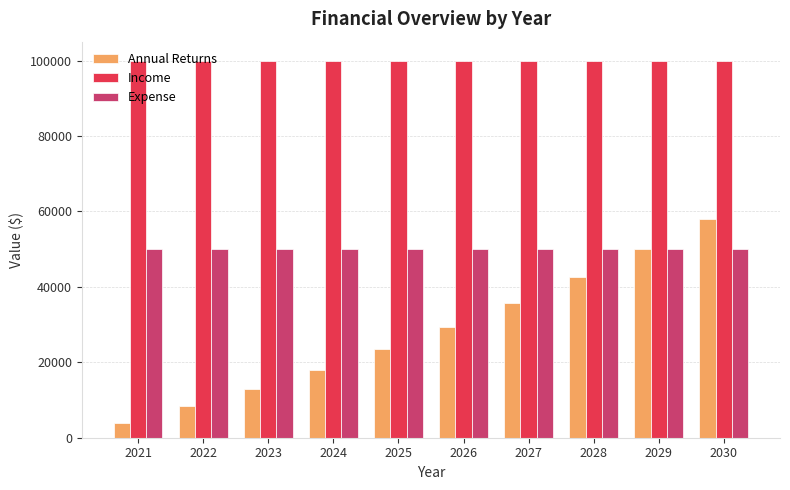

Which series changed the most between 2026 and 2030?

Annual Returns